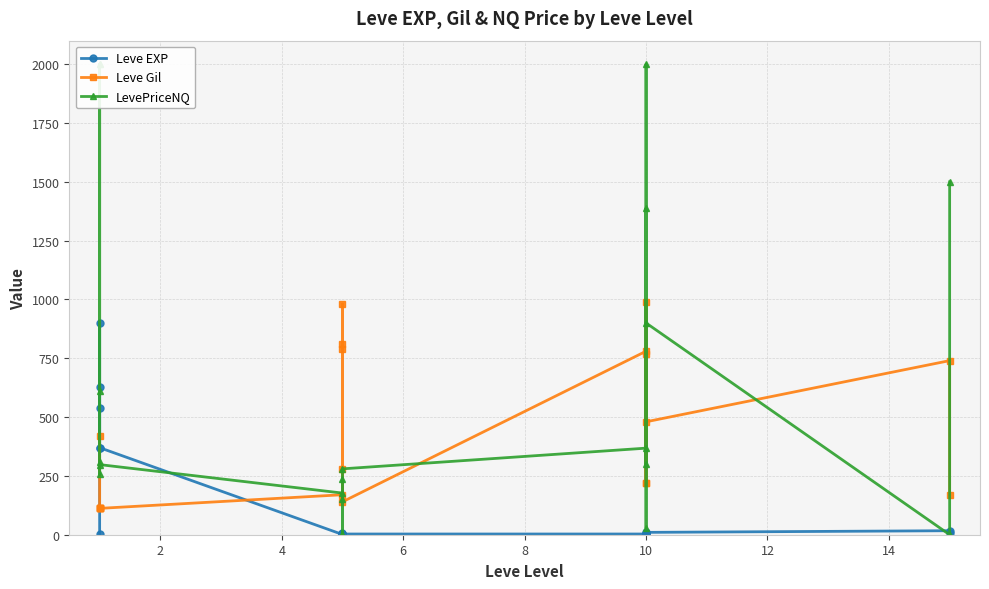

How many times do Leve EXP and Leve Gil cross each other?

2